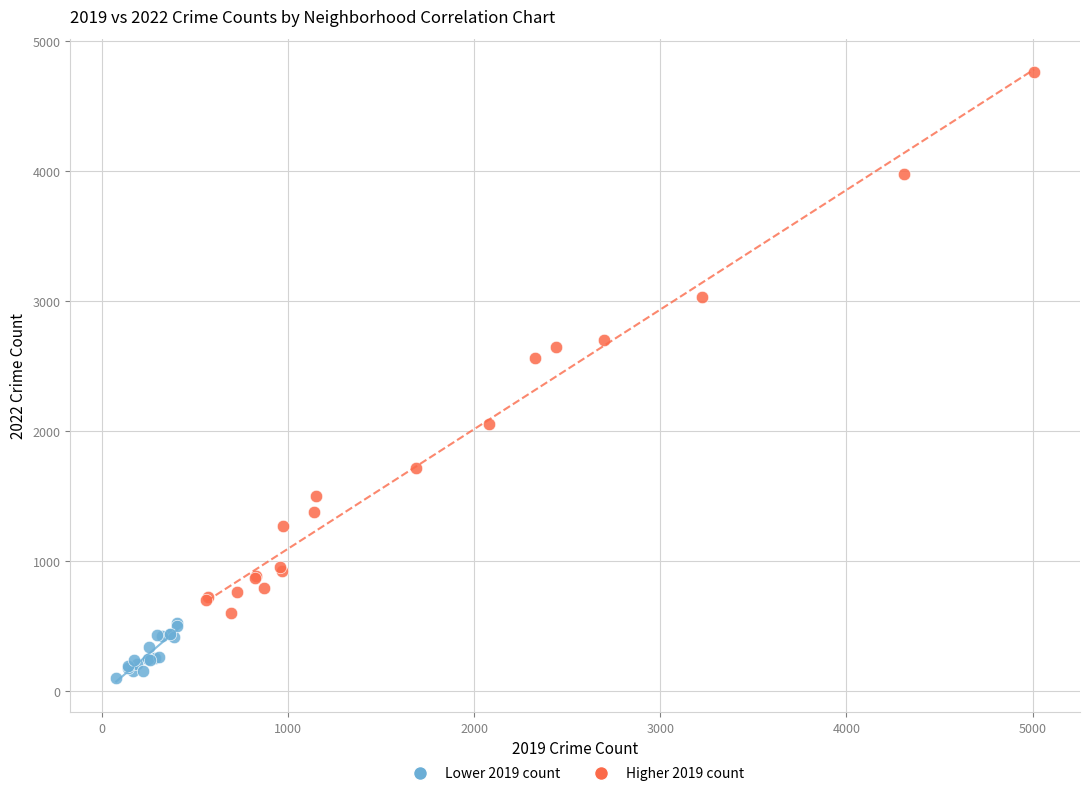

Which series reaches the maximum Y coordinate?

Higher 2019 count